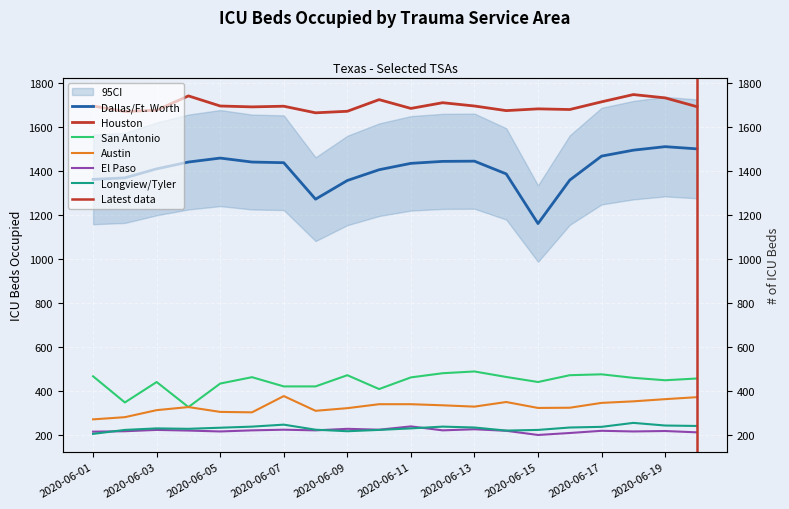

What is the difference between the highest and lowest values at 2020-06-02?

1455